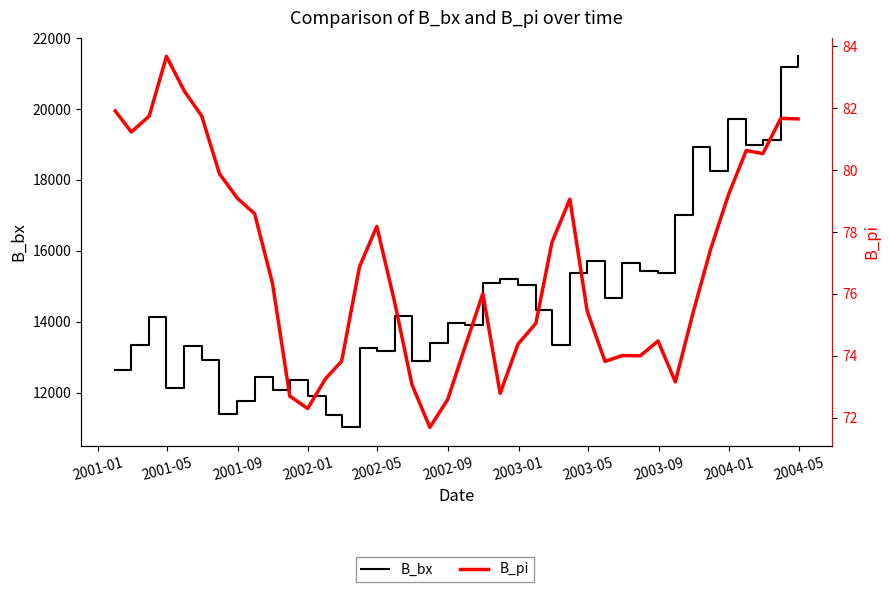

True or false: B_pi and B_bx cross at least once.

False